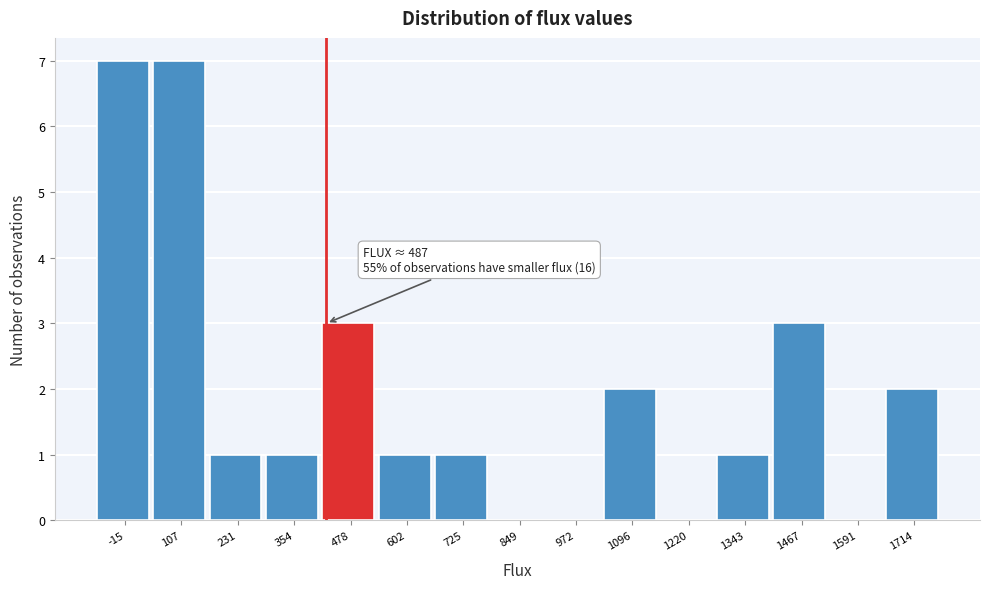

Reading left to right, extract all data points from this chart.

-15=7	107=7	231=1	354=1	478=3	602=1	725=1	849=0	972=0	1096=2	1220=0	1343=1	1467=3	1591=0	1714=2